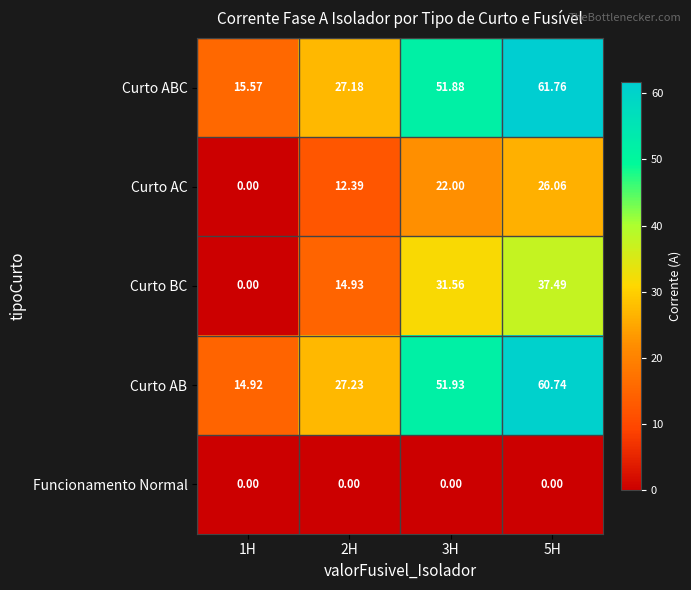

At how many categories does at least one series exceed 55?

1